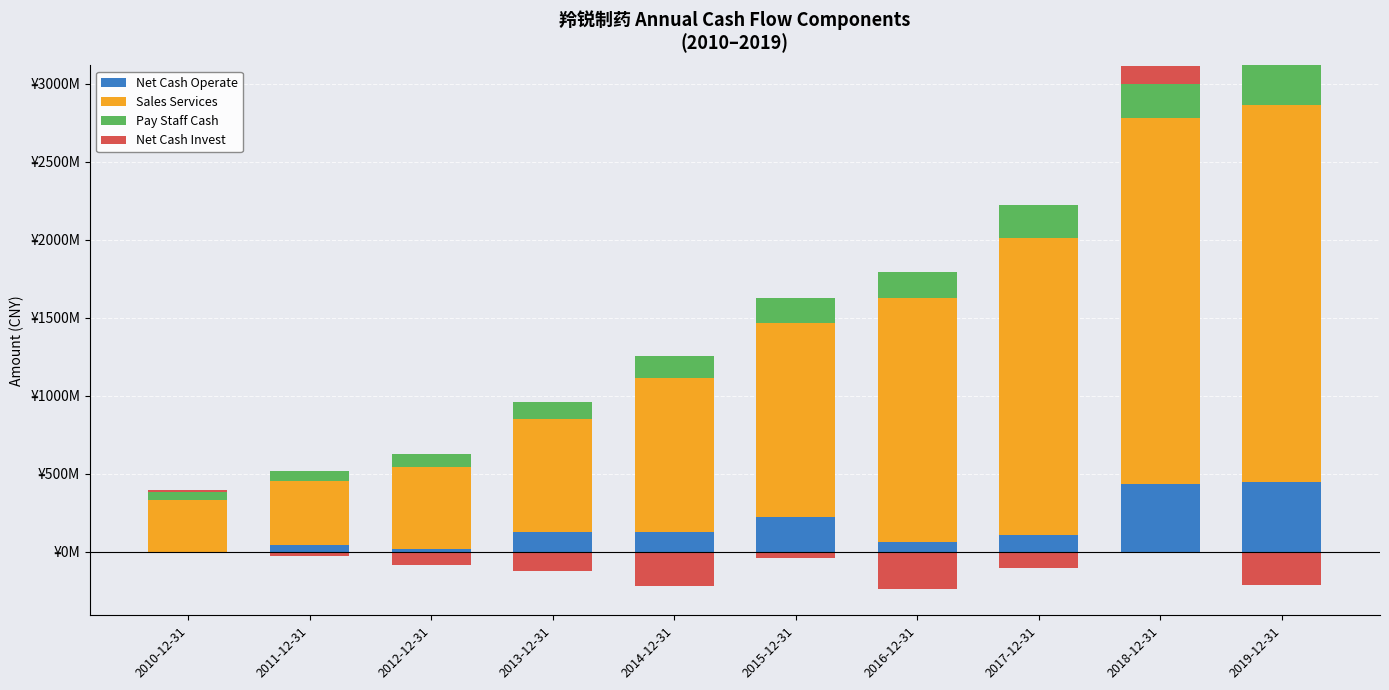

Which category has the lowest value in the Sales Services series?

2010-12-31